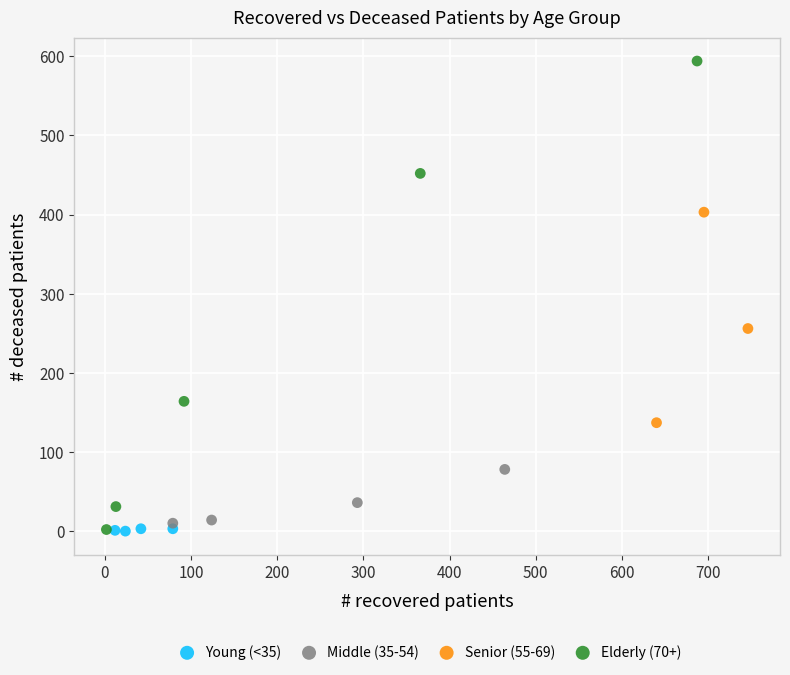

Which series has the widest spread of Y values?

Elderly (70+)